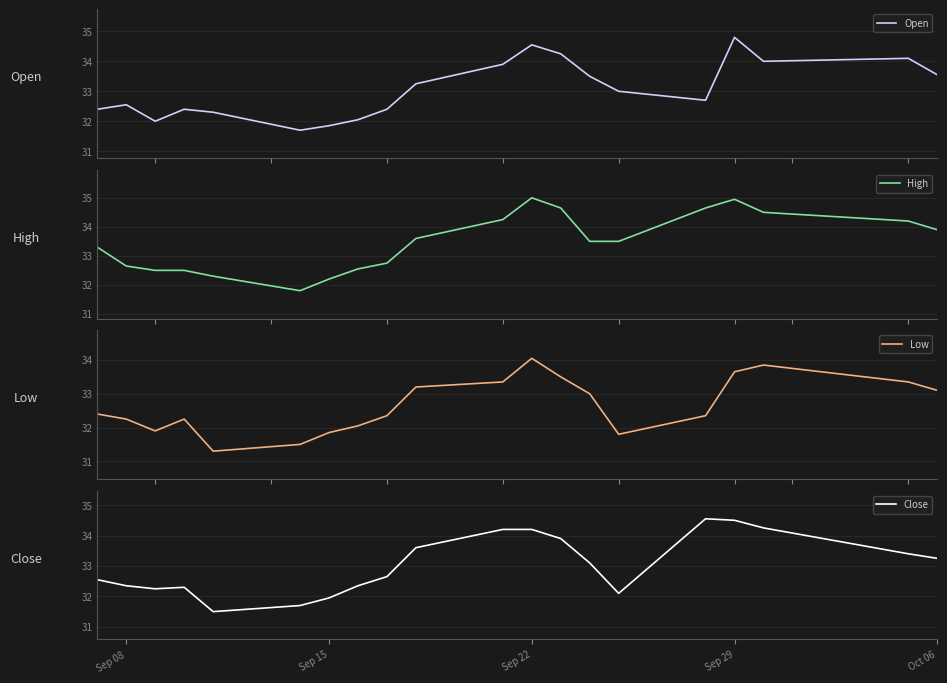

How many values in the Open series are below 33?

10